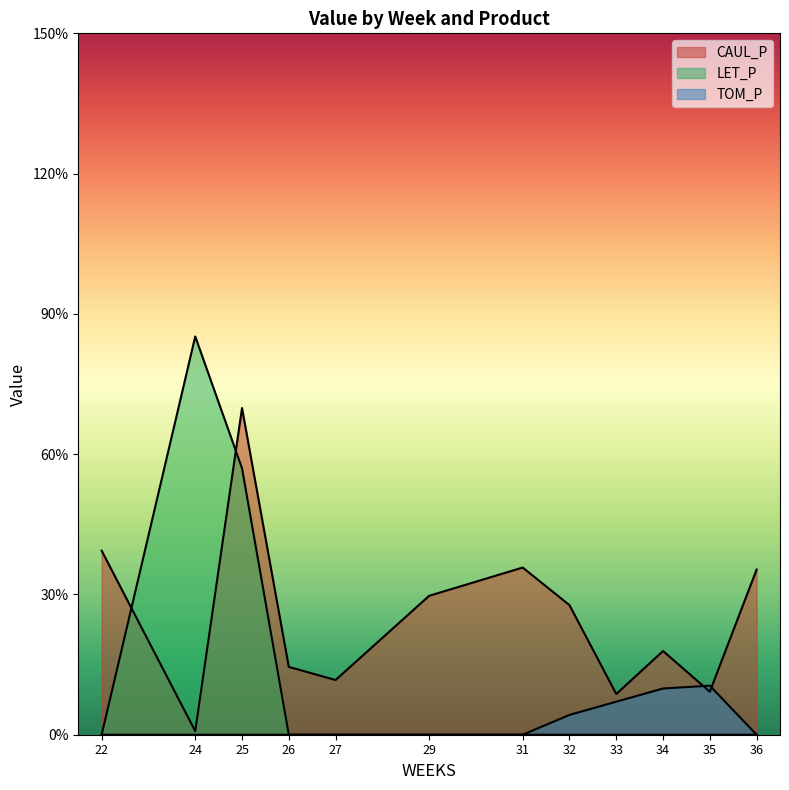

True or false: CAUL_P and LET_P intersect in this chart.

True